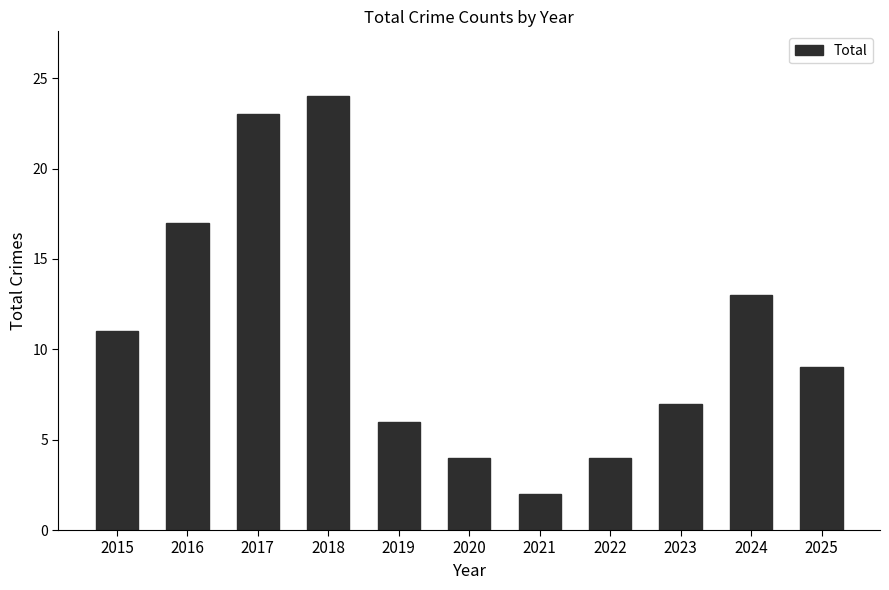

Approximately how many times larger is the value at 2016 compared to 2025?

1.9